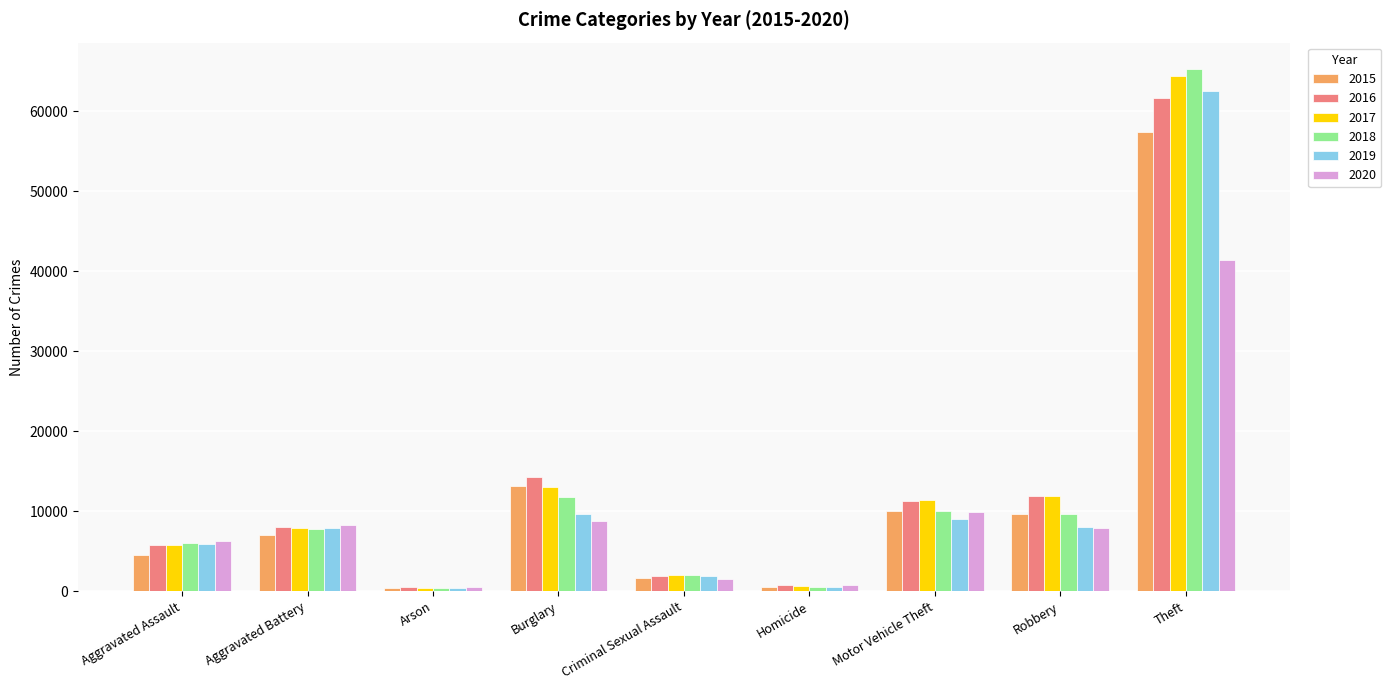

Which category has the highest value across all series?

Theft